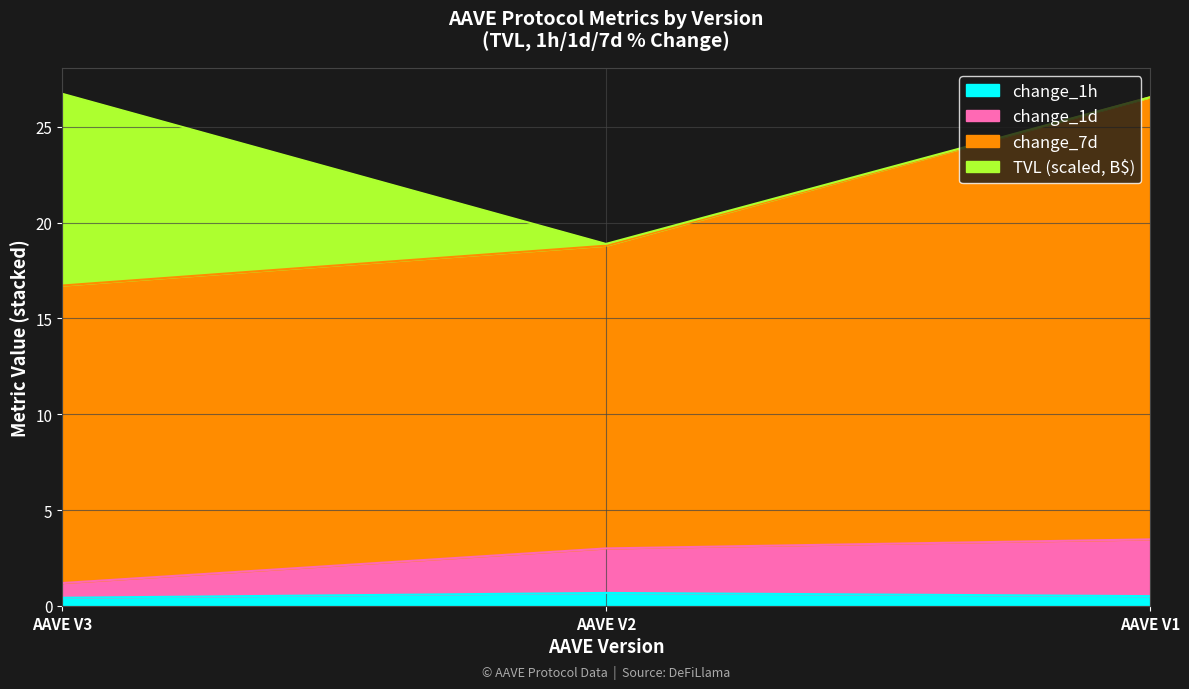

Where is change_1h nearest to the value 0?

AAVE V3